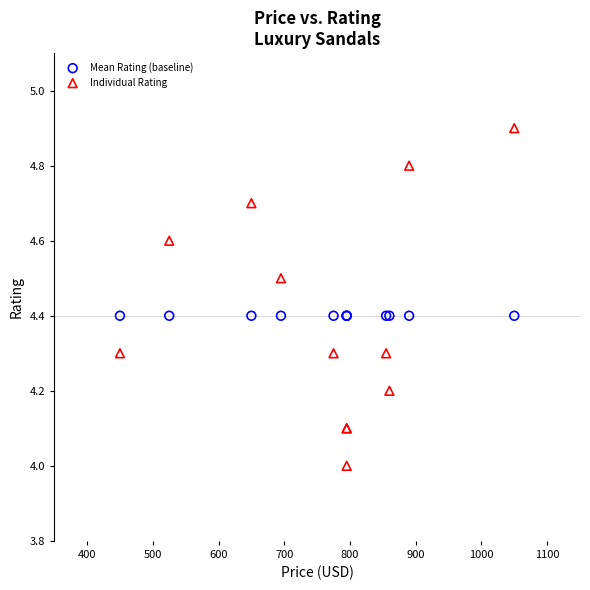

What are all the series names shown in the legend?

Mean Rating (baseline), Individual Rating